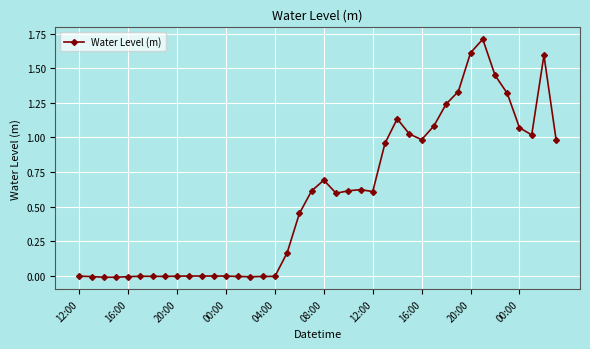

True or false: there are more than 0 points higher than both neighbors.

True